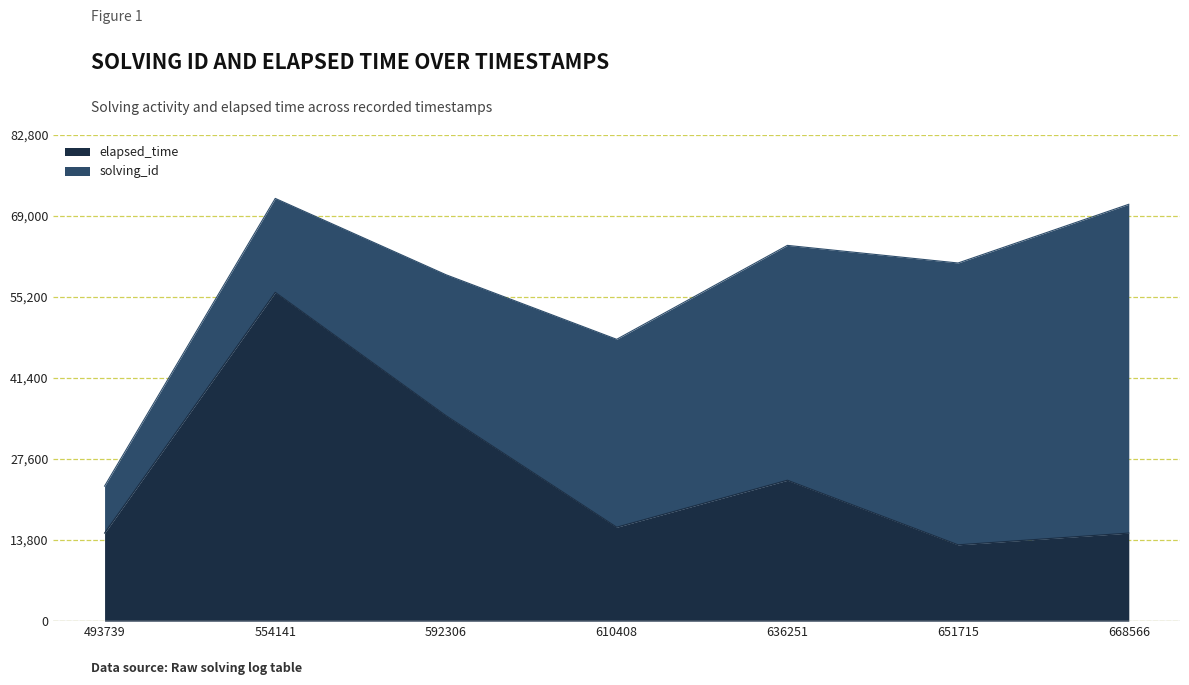

What is the total value across all series at 592306?

59000